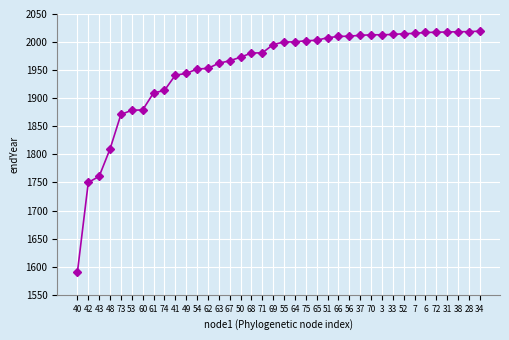

What is the sum of all values?

74237.5